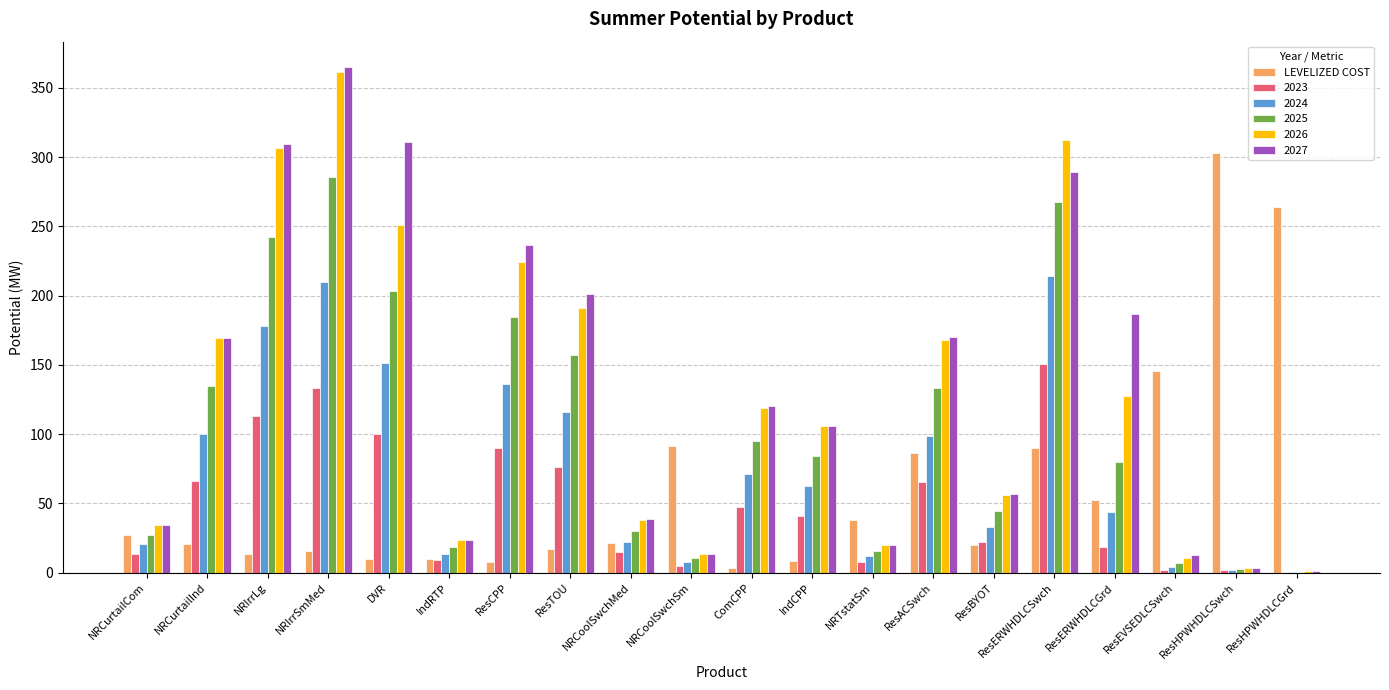

Does the chart contain stacked bars?

No